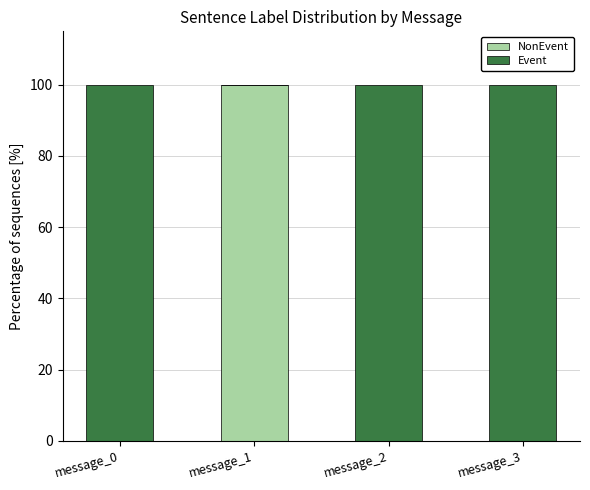

What is the total value across all series at message_3?

100